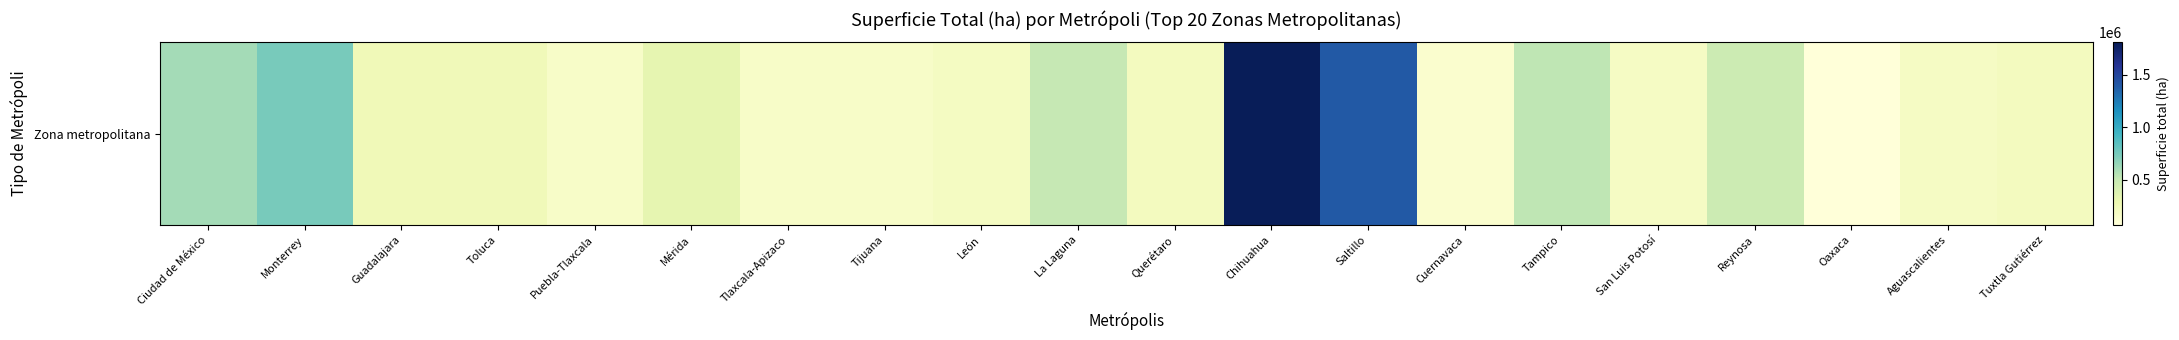

Between Monterrey and Cuernavaca, which is larger?

Monterrey